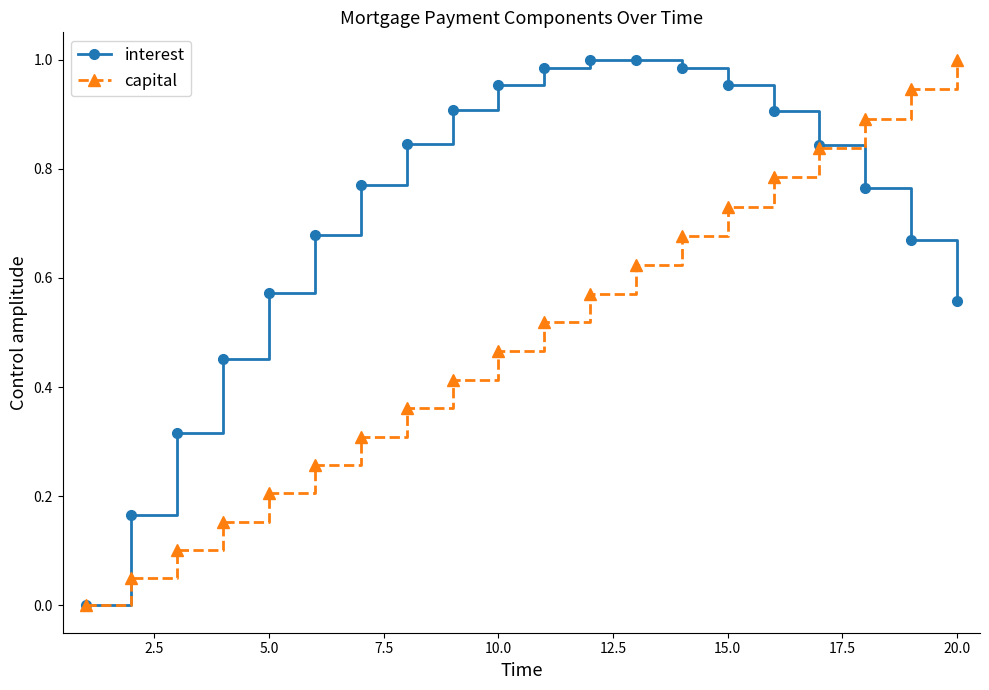

True or false: capital has more than 1 interior local peaks.

False